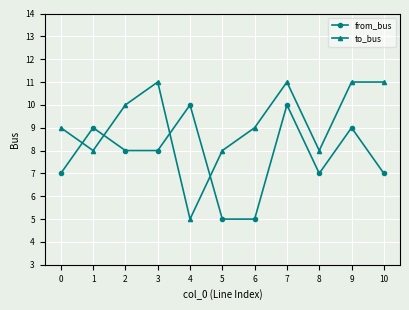

What are all the series names shown in the legend?

from_bus, to_bus